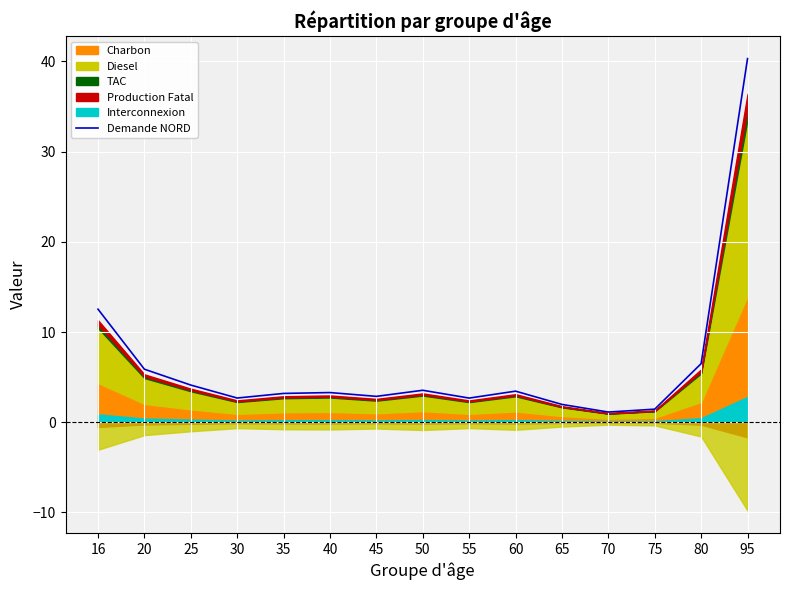

What is the value of the 11th point from the left?

2.0